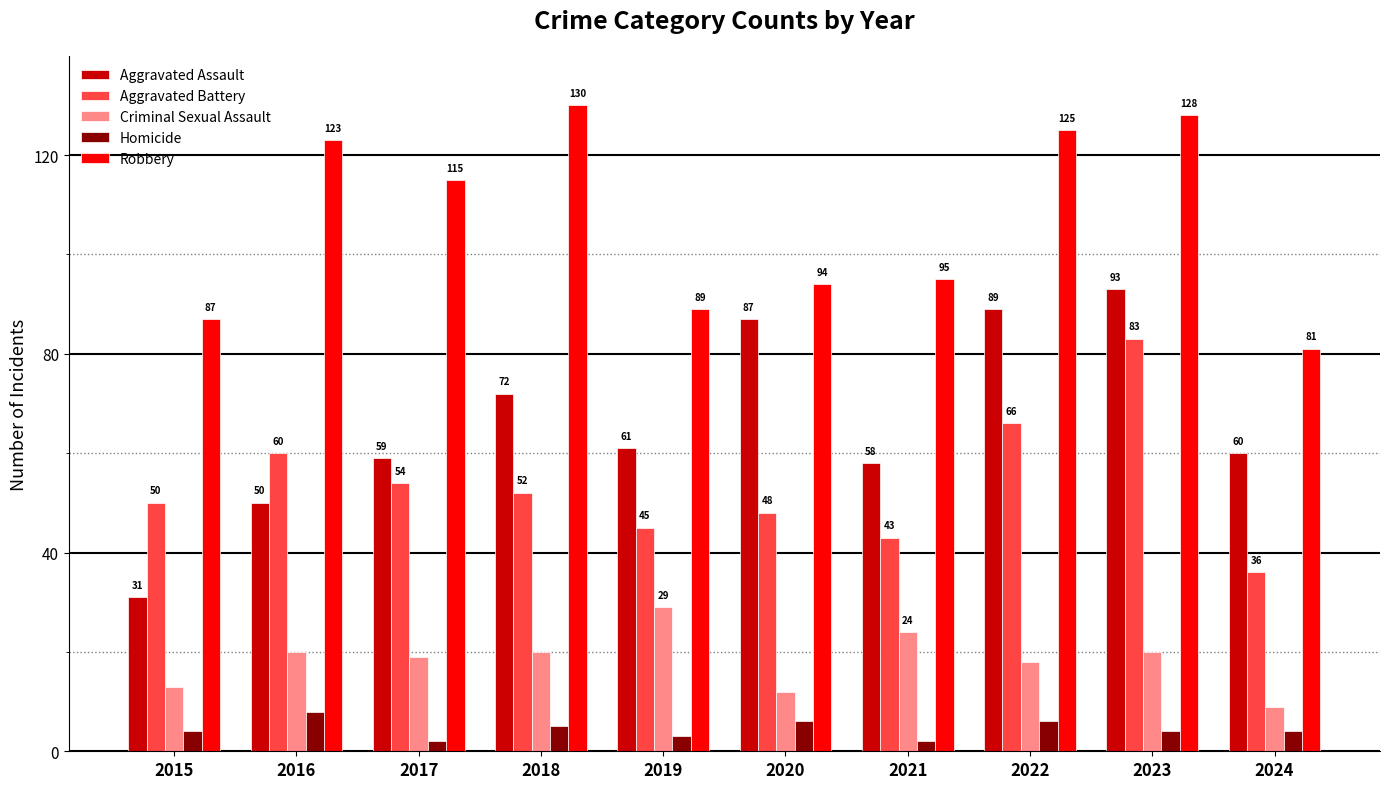

At 2020, list the series in order from smallest to largest.

Homicide, Criminal Sexual Assault, Aggravated Battery, Aggravated Assault, Robbery